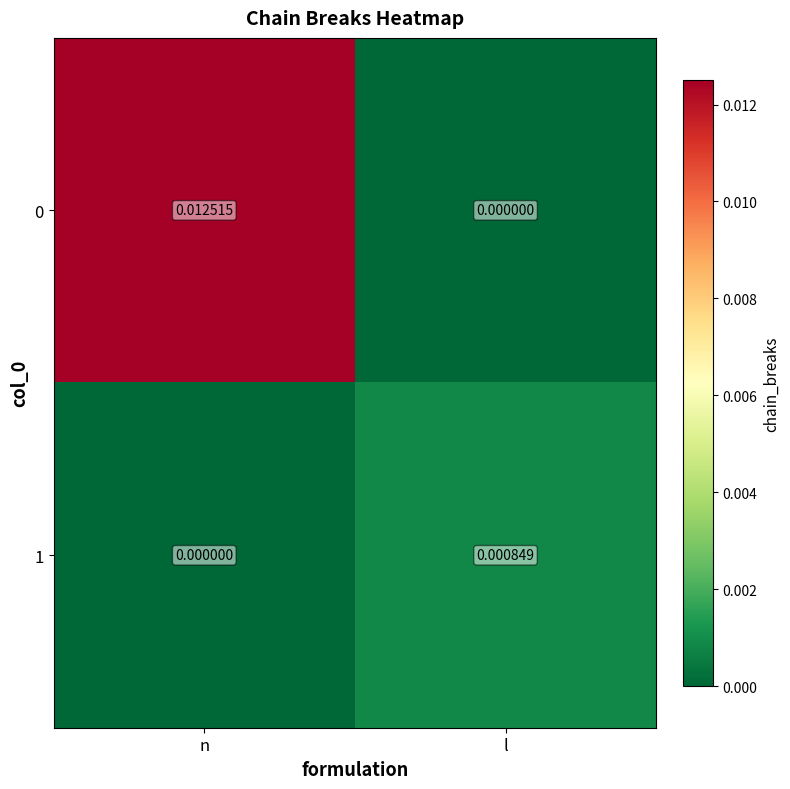

Rank the categories by 0 value from lowest to highest.

l, n